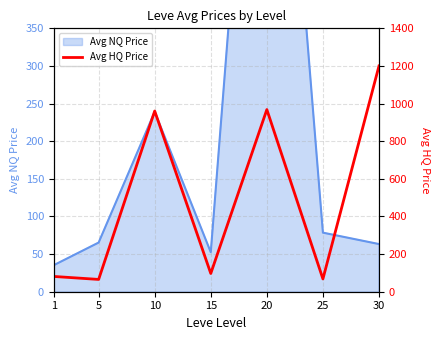

Reading left to right, transcribe all the data shown in this chart.

1=81.2	5=65.3	10=960.4	15=97.0	20=968.1	25=68.0	30=1200.0